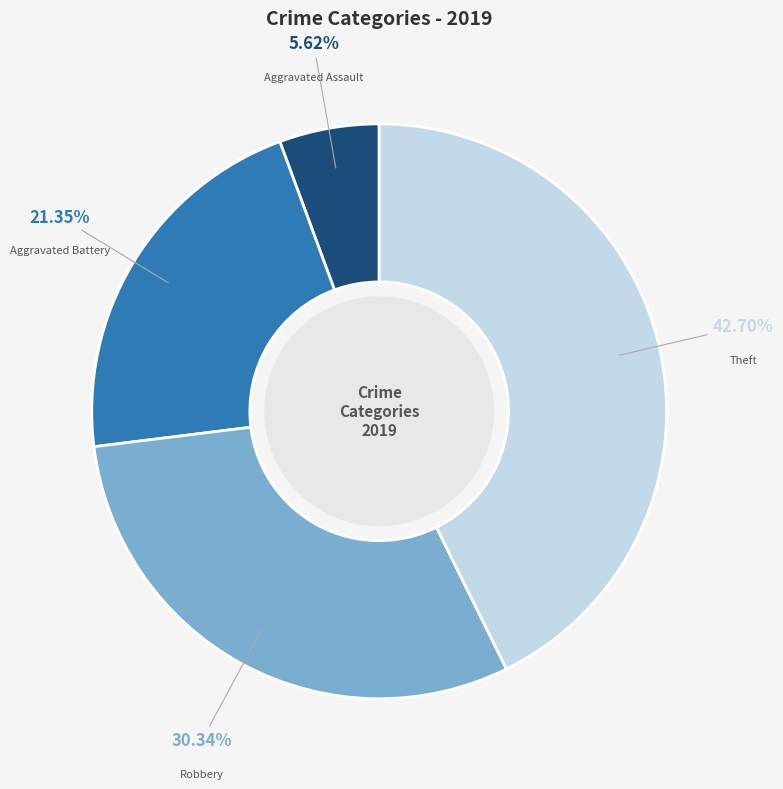

Count the number of slices in the pie.

4